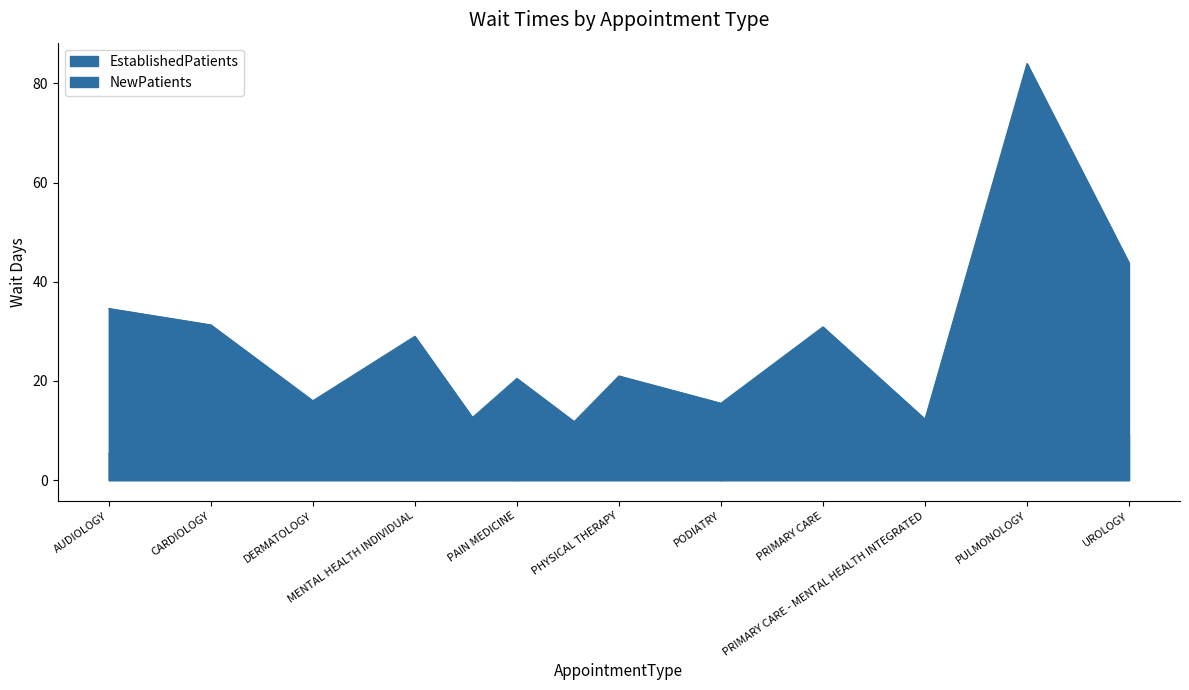

Is it true that EstablishedPatients equals 2.4 at MENTAL HEALTH INDIVIDUAL?

True